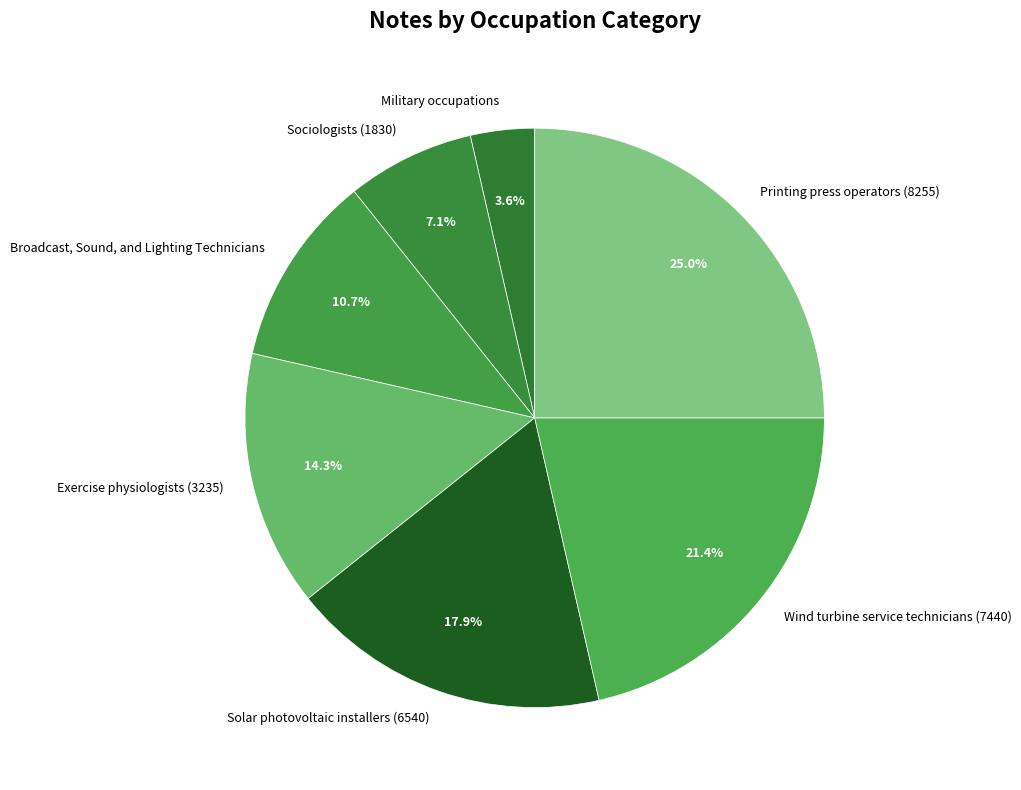

What percentage is the Wind turbine service technicians (7440) slice, to the nearest percent?

21%